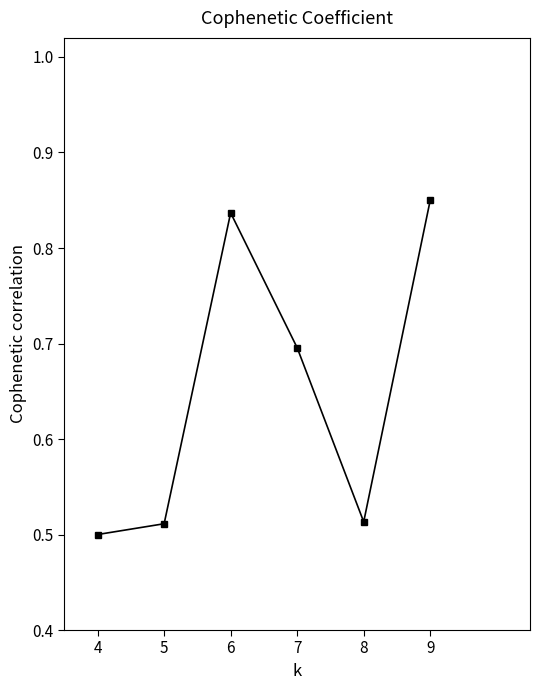

Count the number of categories in the chart.

6